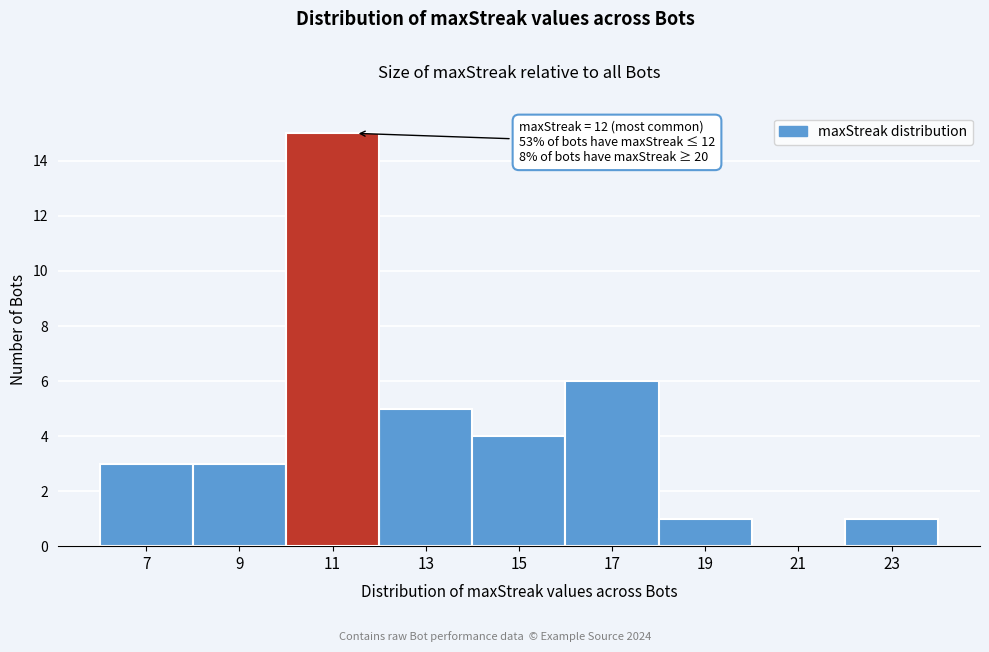

Reading left to right, transcribe all the data shown in this chart.

7=3	9=3	11=15	13=5	15=4	17=6	19=1	21=0	23=1